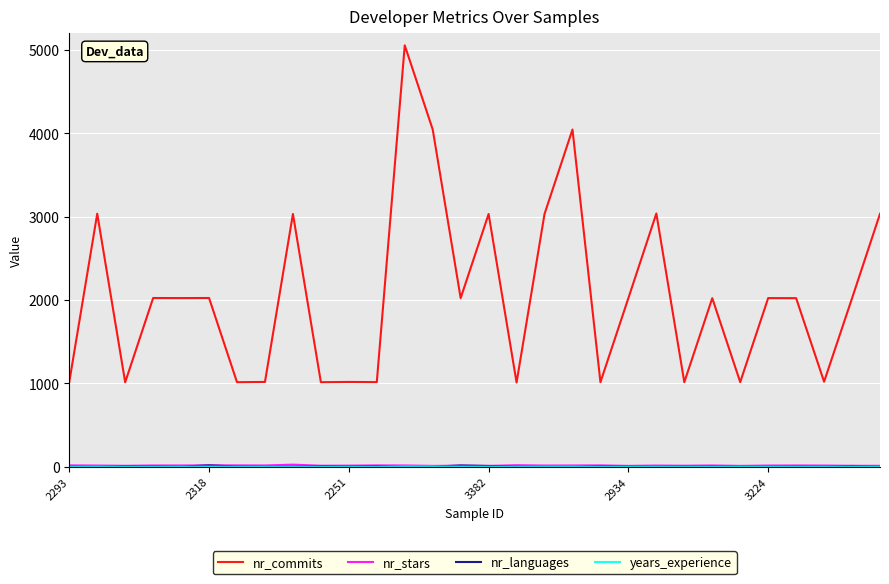

Which series has the largest total across all categories?

nr_commits